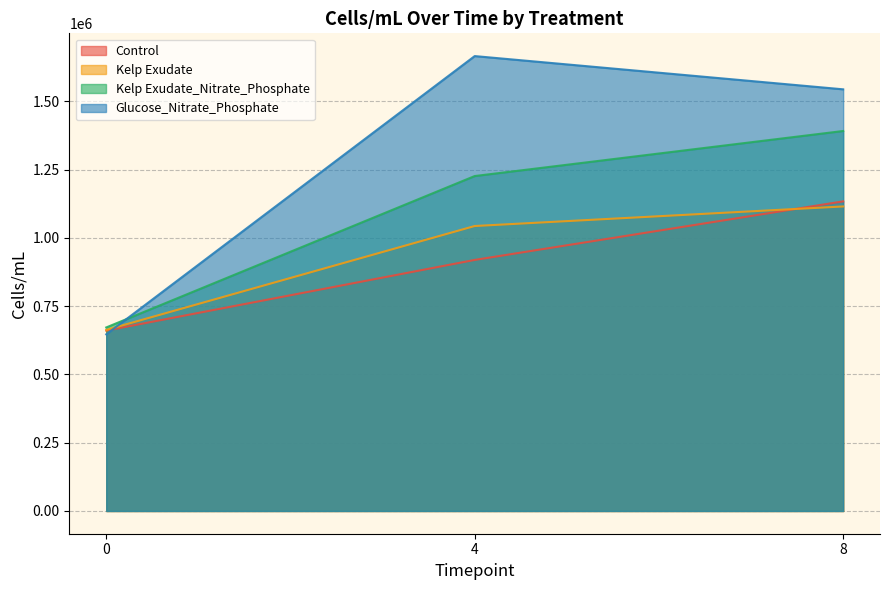

What is the lowest value of the Glucose_Nitrate_Phosphate series?

646948.6